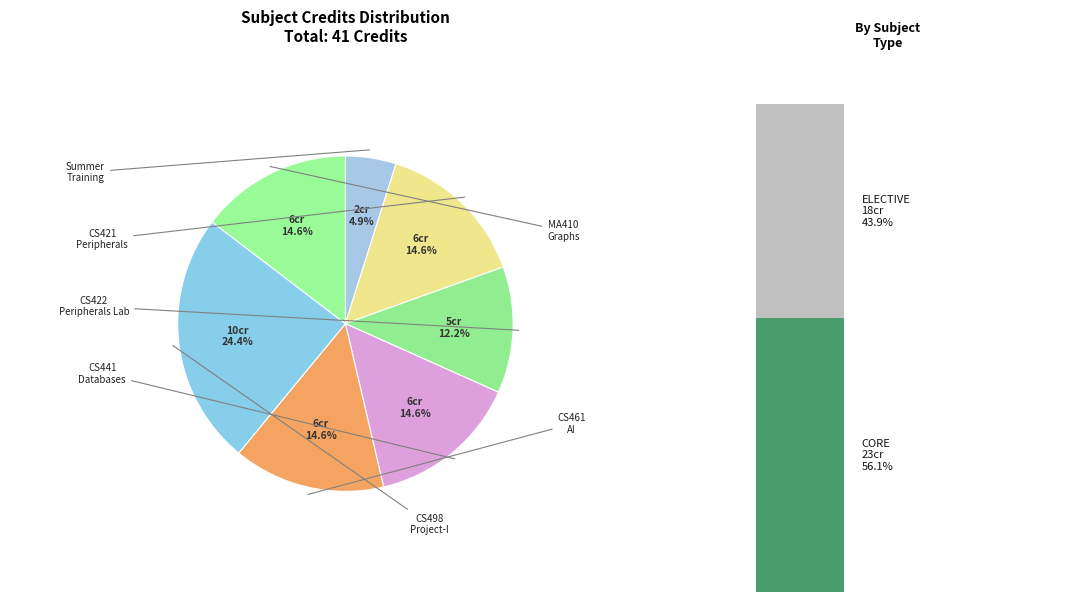

What is the largest slice in the pie chart?

CS498 Project - I